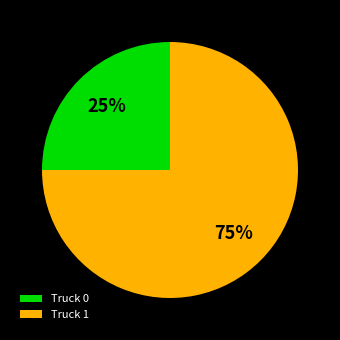

What is the ratio of the value at Truck 0 to the value at Truck 1?

0.3